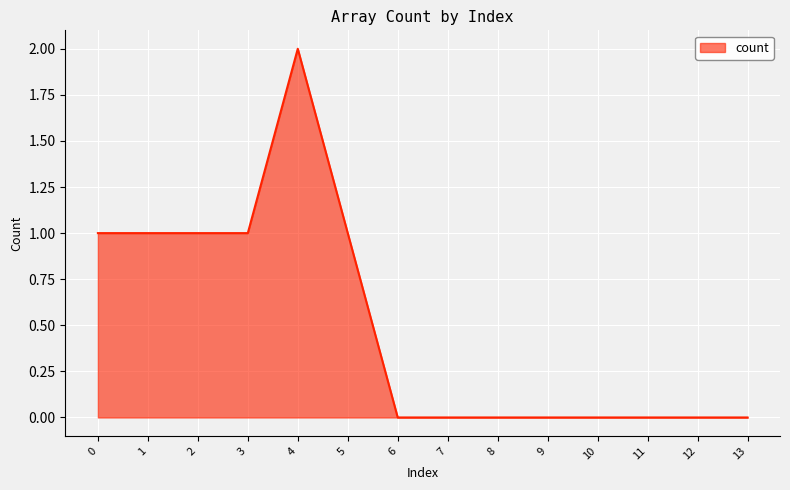

What is the difference between the second highest and minimum values?

1